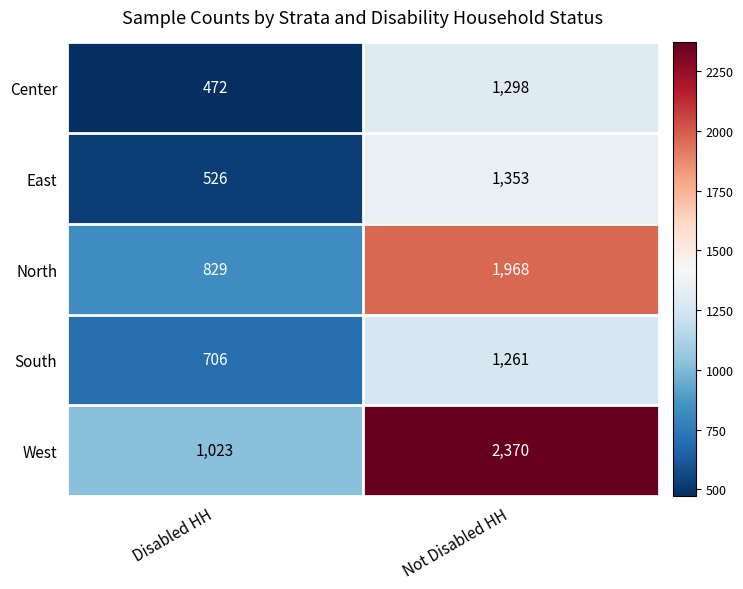

How many categories are shown in the chart?

2